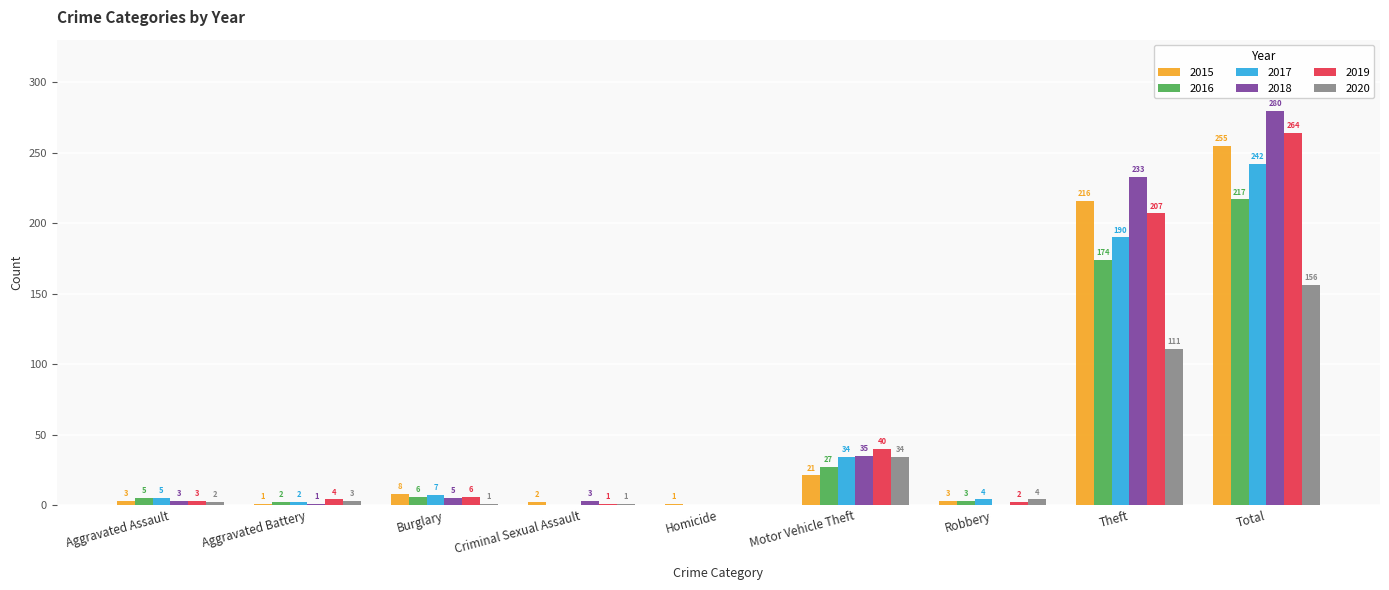

Reading left to right, list all the values displayed in this chart.

2015: 3	1	8	2	1	21	3	216	255
2016: 5	2	6	0	0	27	3	174	217
2017: 5	2	7	0	0	34	4	190	242
2018: 3	1	5	3	0	35	0	233	280
2019: 3	4	6	1	0	40	2	207	264
2020: 2	3	1	1	0	34	4	111	156